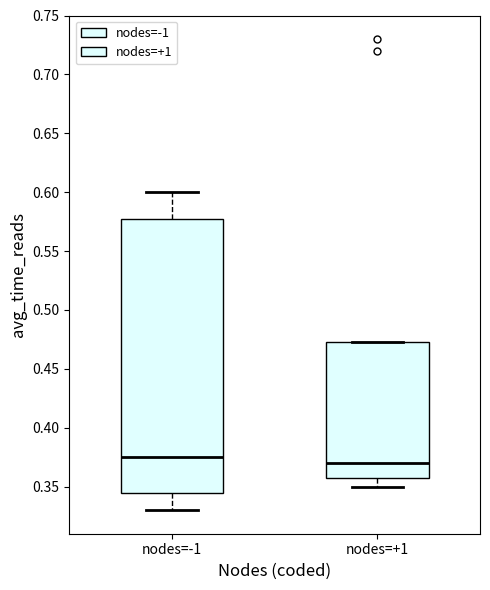

Which box is the tallest, from its lower edge to its upper edge?

nodes=-1